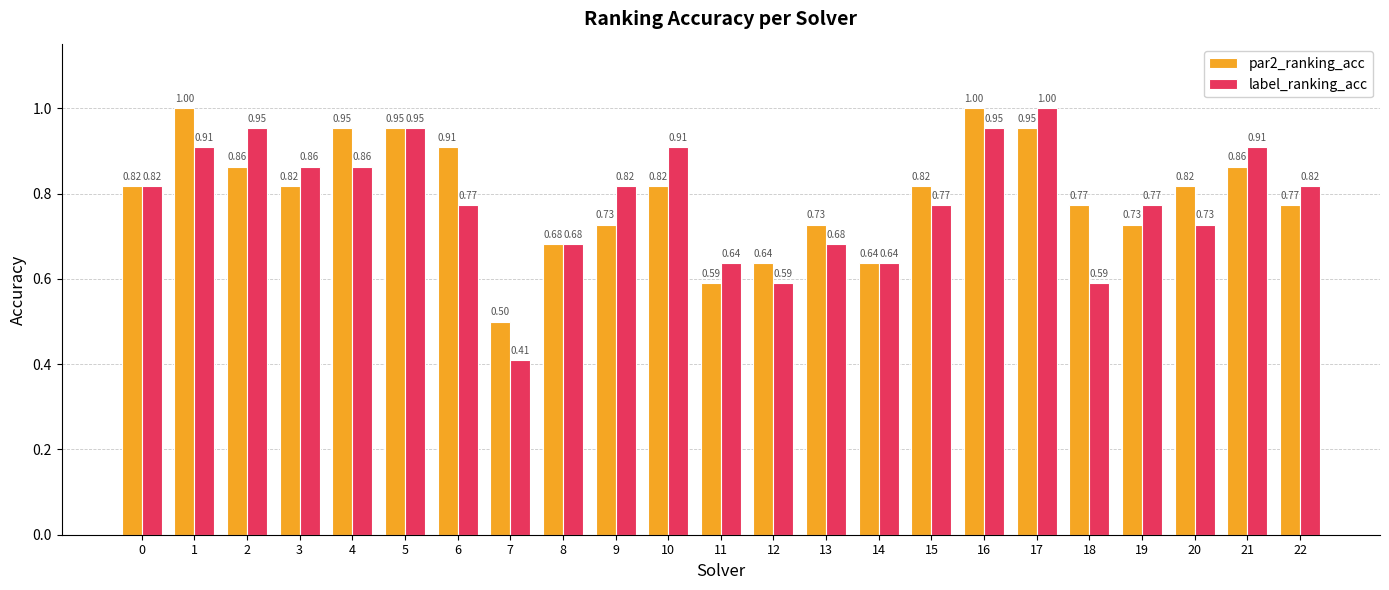

List the series in order of their overall mean, lowest first.

label_ranking_acc, par2_ranking_acc